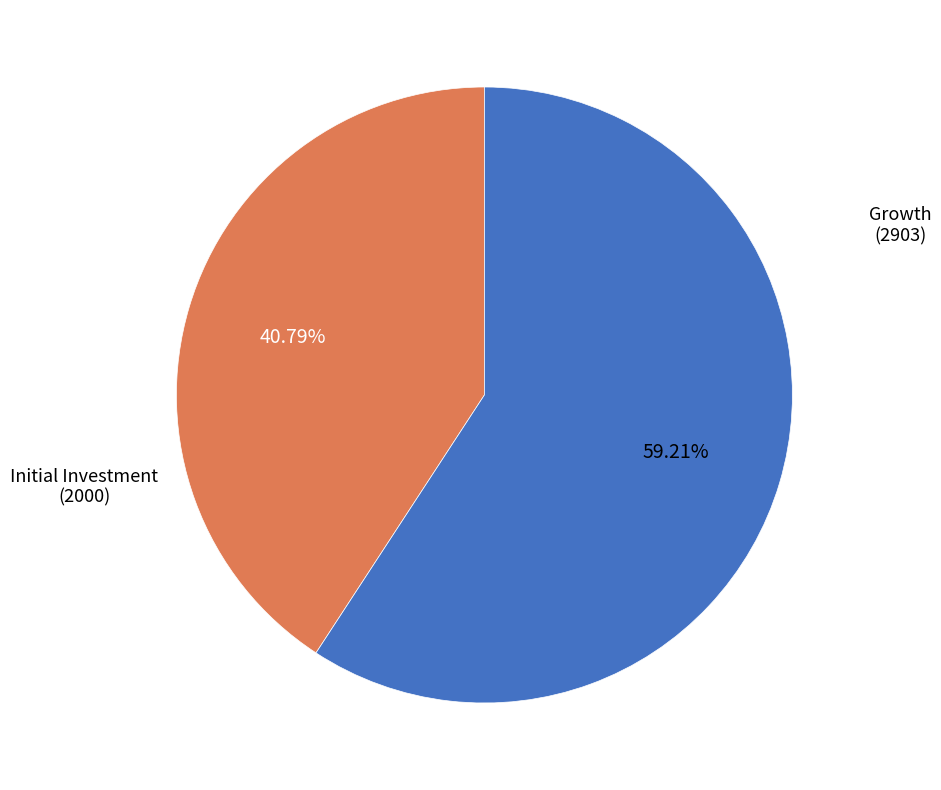

Does any single category account for the majority?

Yes